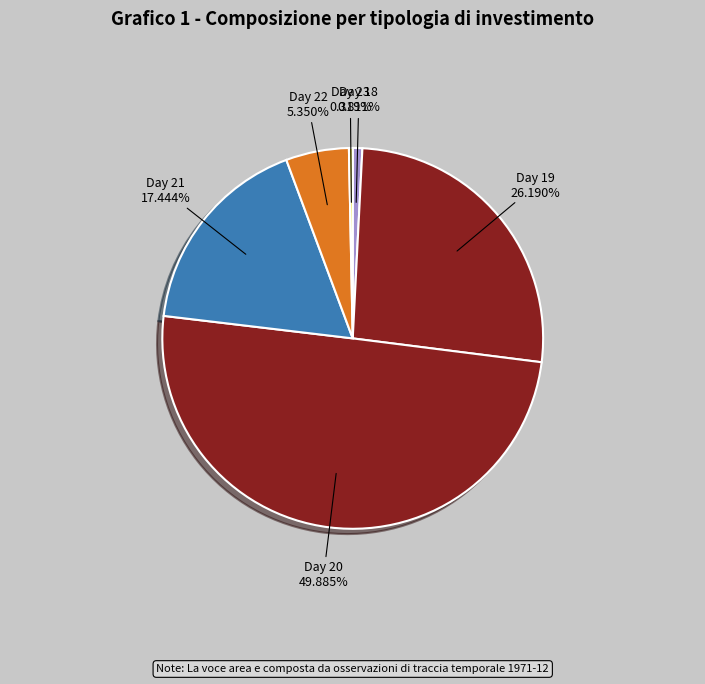

Is Day 22 the majority of the pie?

No